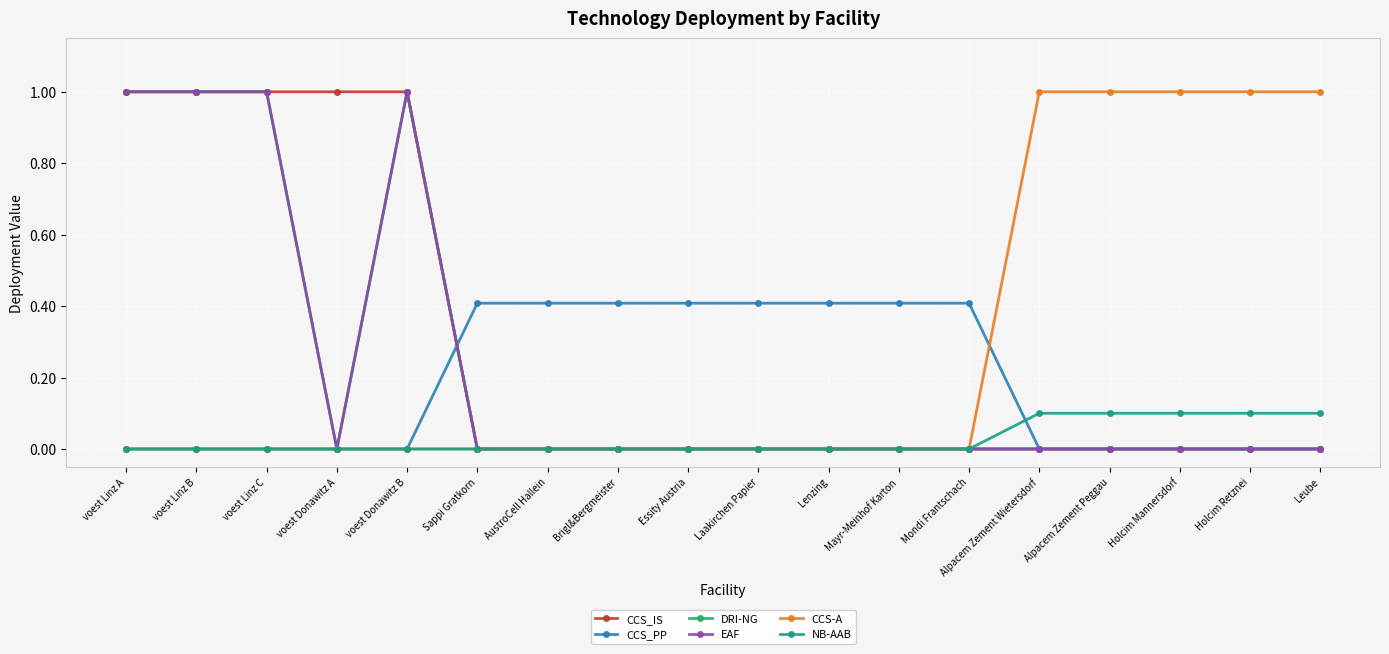

What is the label of the 3rd point from the right?

Holcim Mannersdorf